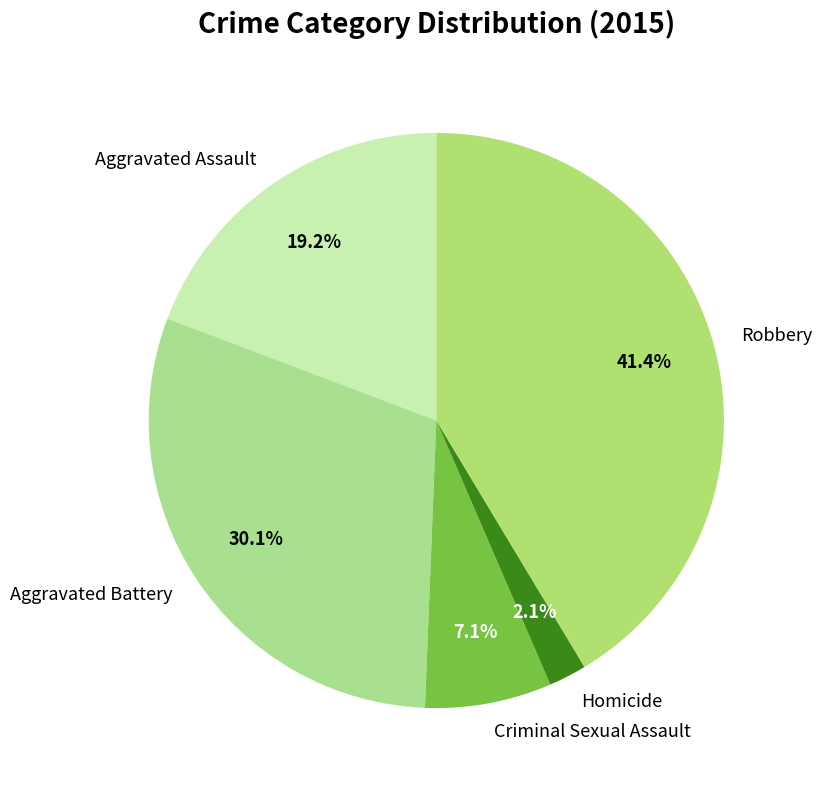

Rank the categories by value from lowest to highest.

Homicide, Criminal Sexual Assault, Aggravated Assault, Aggravated Battery, Robbery